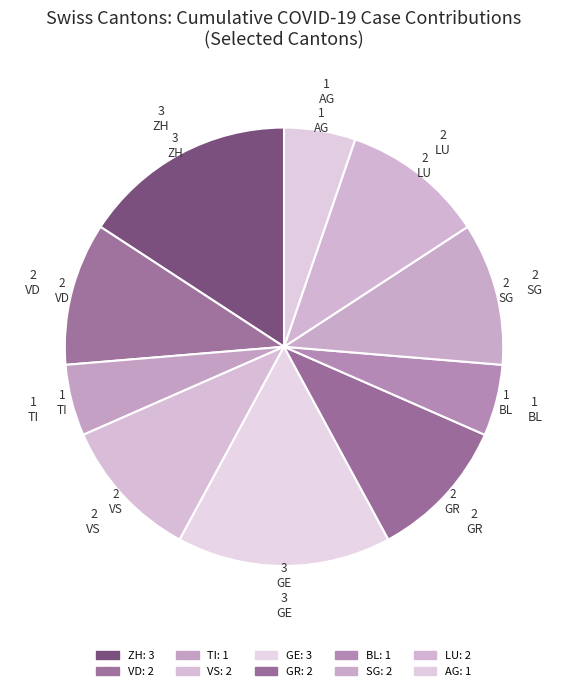

To the nearest percent, what percentage of the pie is ZH?

16%